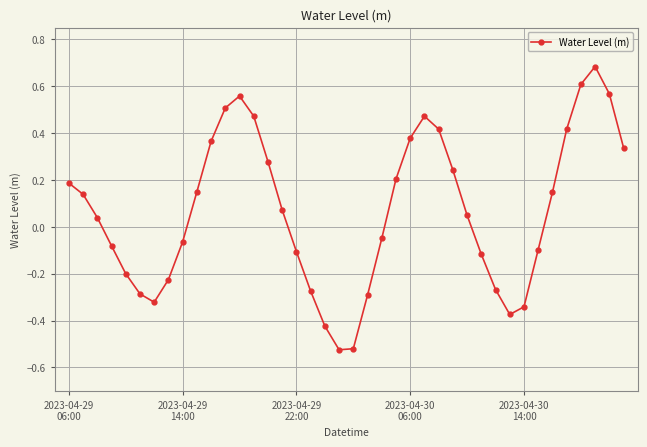

How many categories are shown in the chart?

40